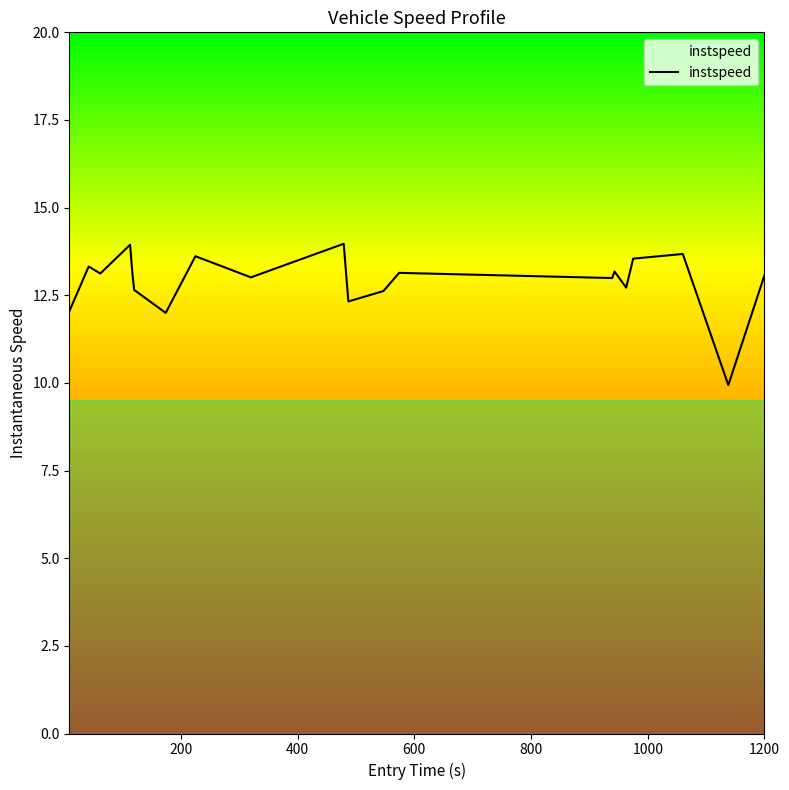

What is the greatest value displayed?

14.0